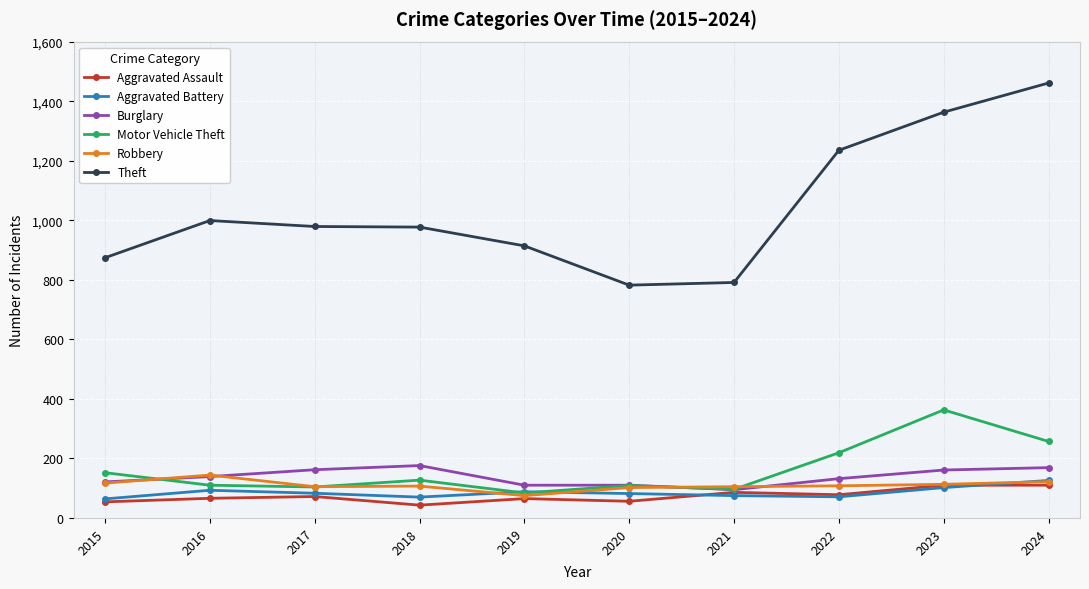

True or false: Aggravated Assault and Theft cross at least once.

False